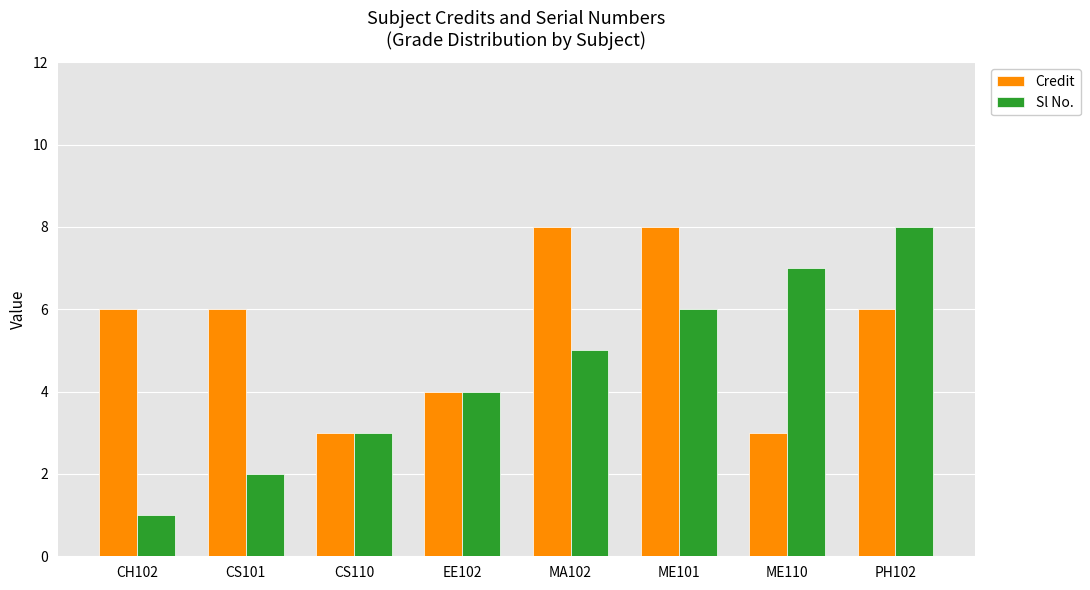

How many distinct data groups are displayed?

2